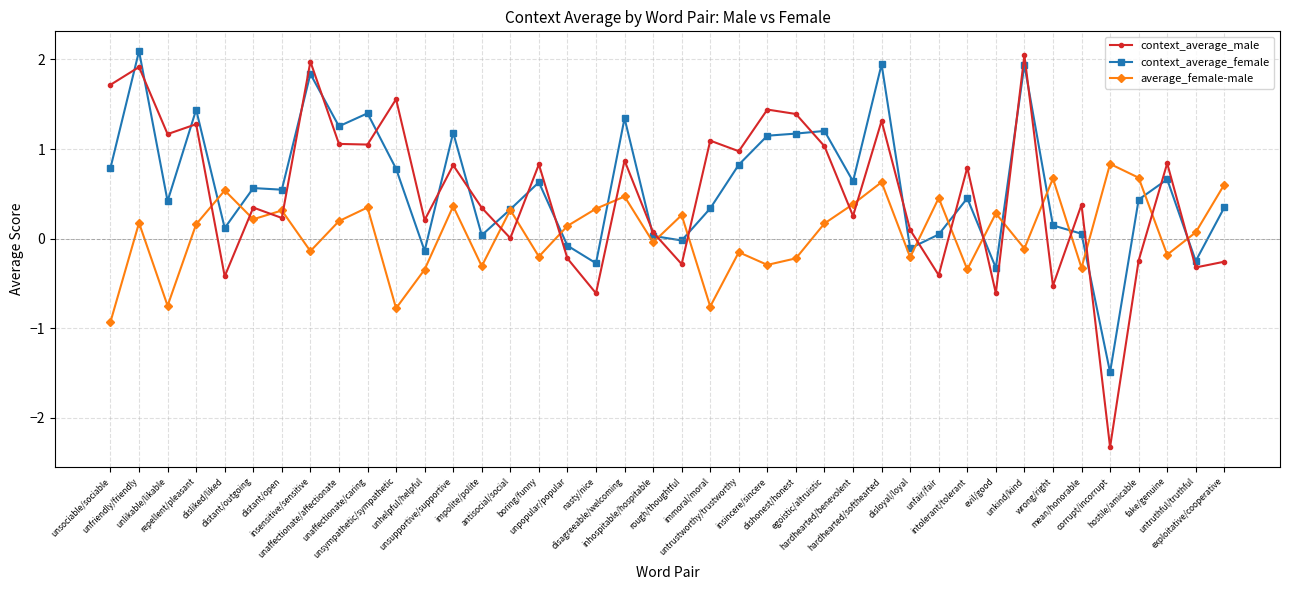

What is the sum of the average_female-male values at disagreeable/welcoming and hostile/amicable?

1.2